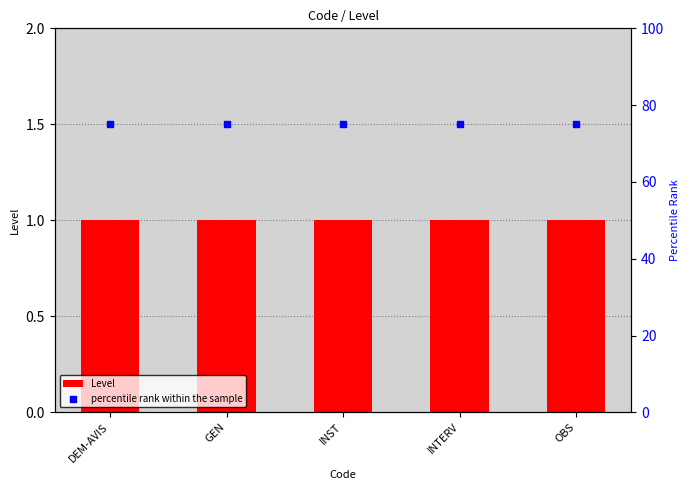

Which series has the largest total across all categories?

percentile rank within the sample